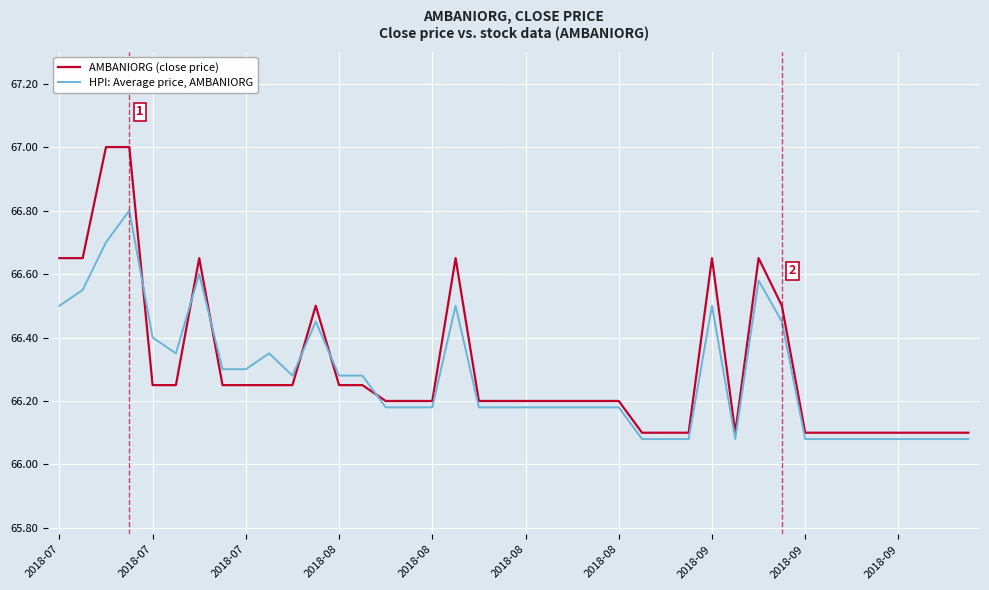

List the series in order of their peak value, lowest first.

HPI: Average price, AMBANIORG, AMBANIORG (close price)